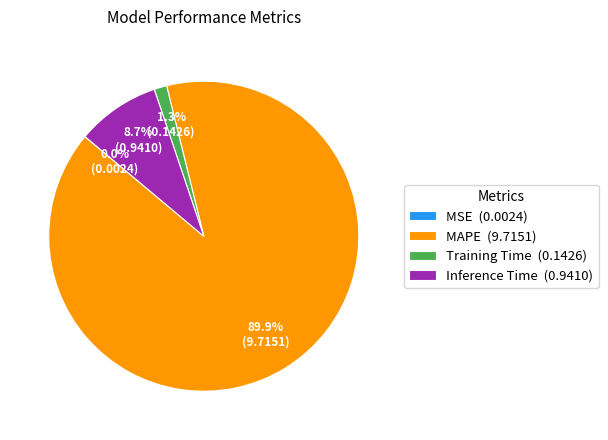

Which category accounts for the majority?

MAPE